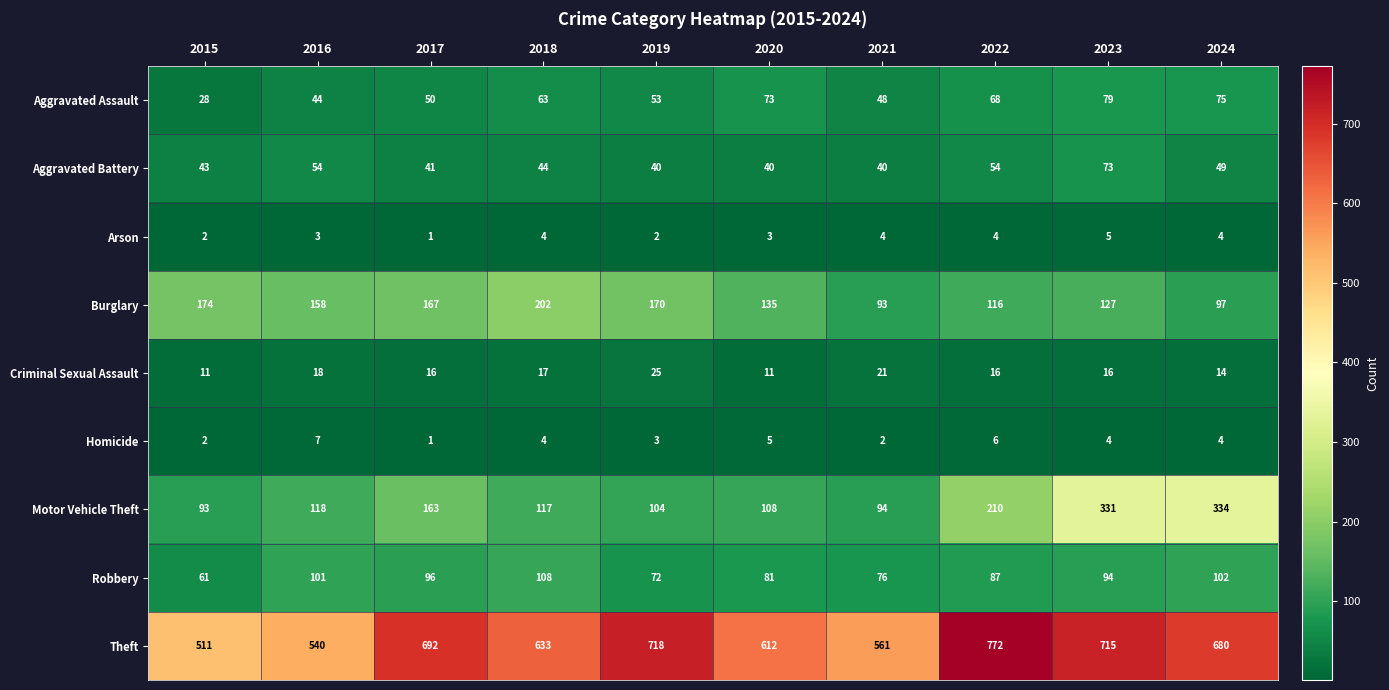

Rank the series by their maximum value, from highest to lowest.

Theft, Motor Vehicle Theft, Burglary, Robbery, Aggravated Assault, Aggravated Battery, Criminal Sexual Assault, Homicide, Arson